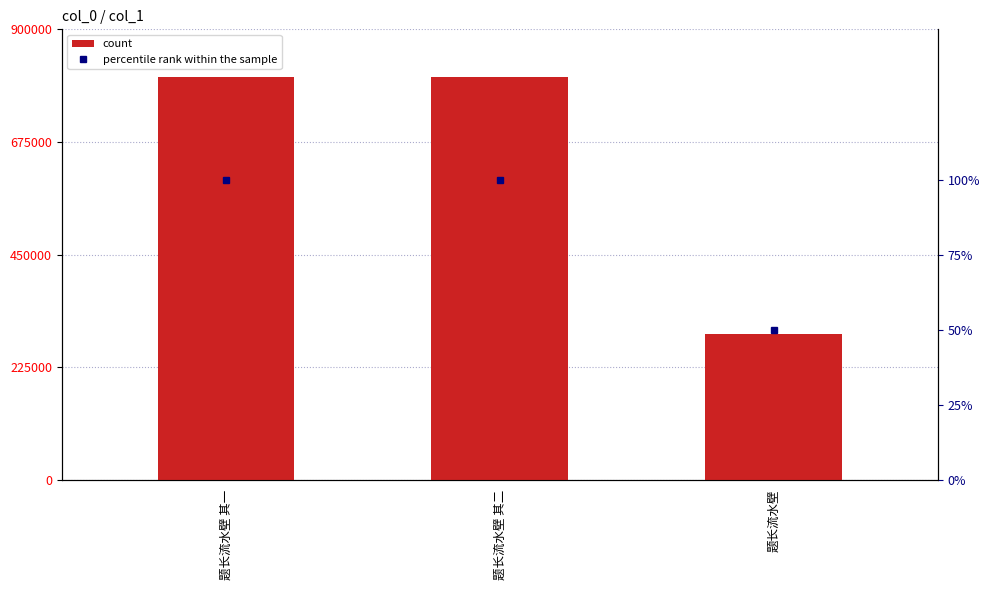

What is the minimum value shown in the chart?

50